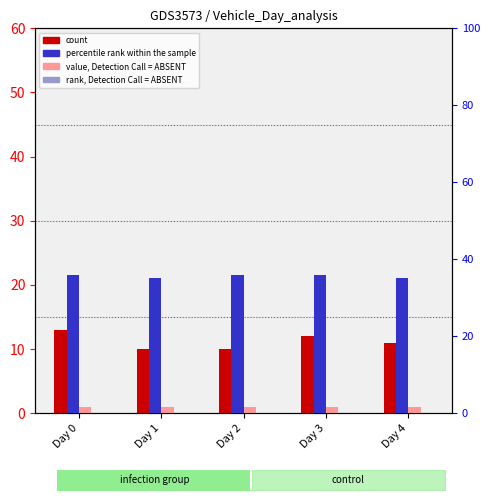

Is it true that rank, Detection Call = ABSENT equals 0 at Day 4?

True